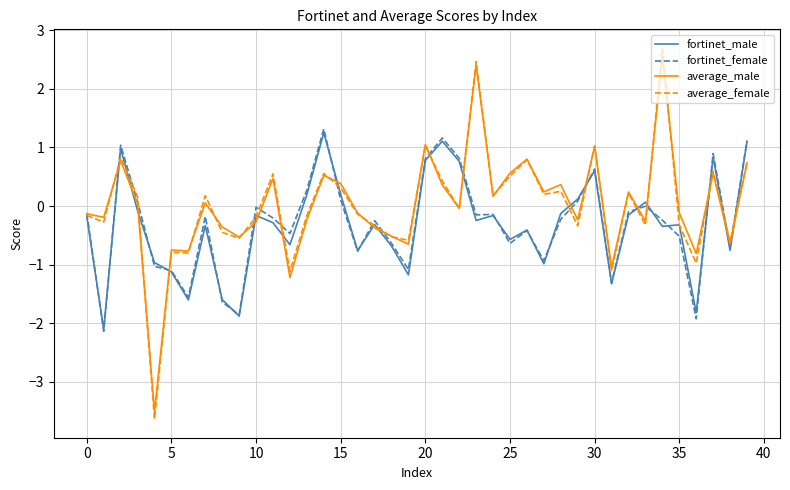

What is the lowest value of the average_male series?

-3.5